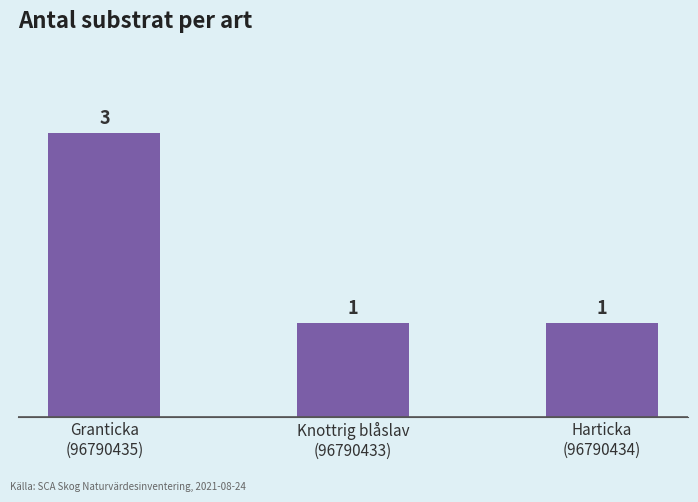

Reading right to left, extract all data points from this chart.

Harticka
(96790434)=1	Knottrig blåslav
(96790433)=1	Granticka
(96790435)=3